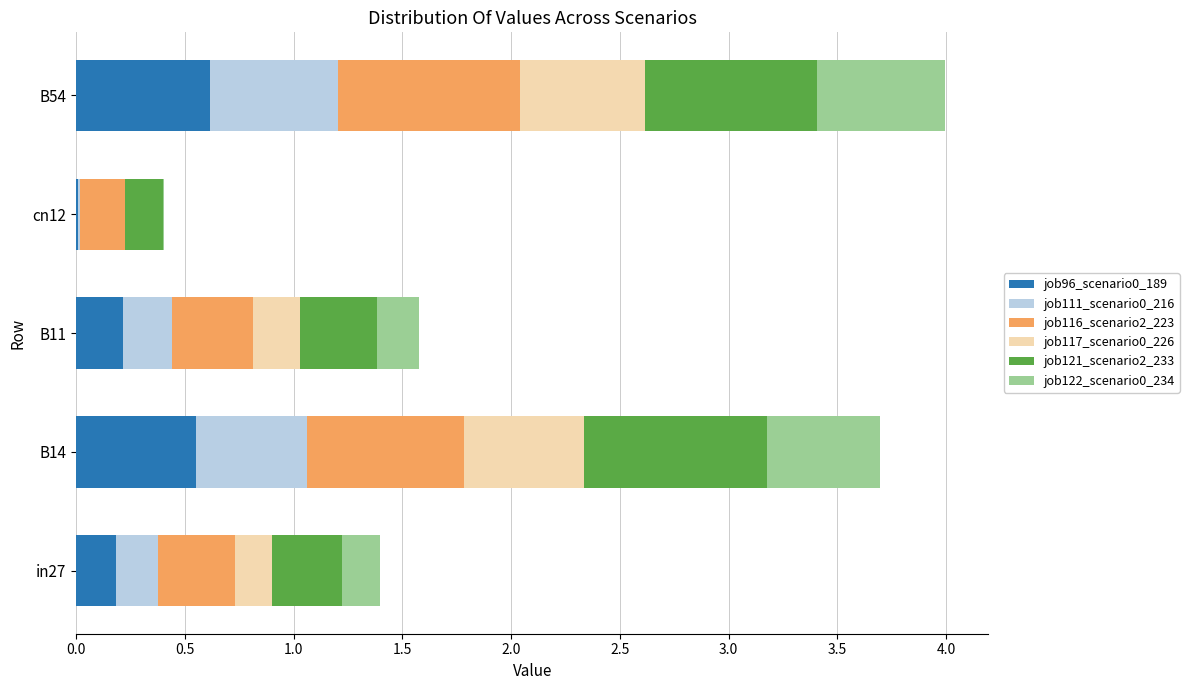

How many categories are shown in the chart?

5